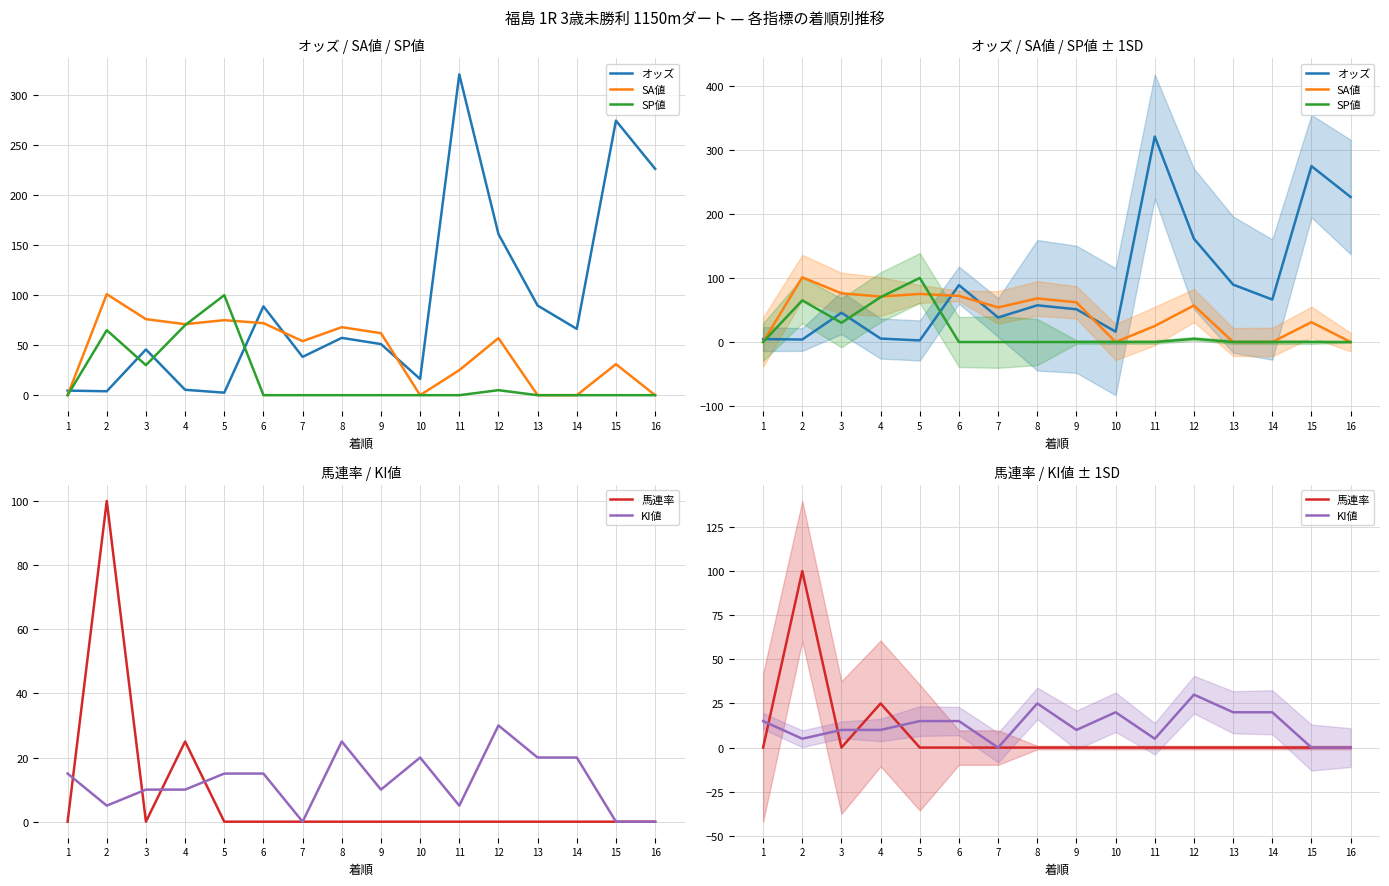

At which category does SP値 reach its first local valley?

3